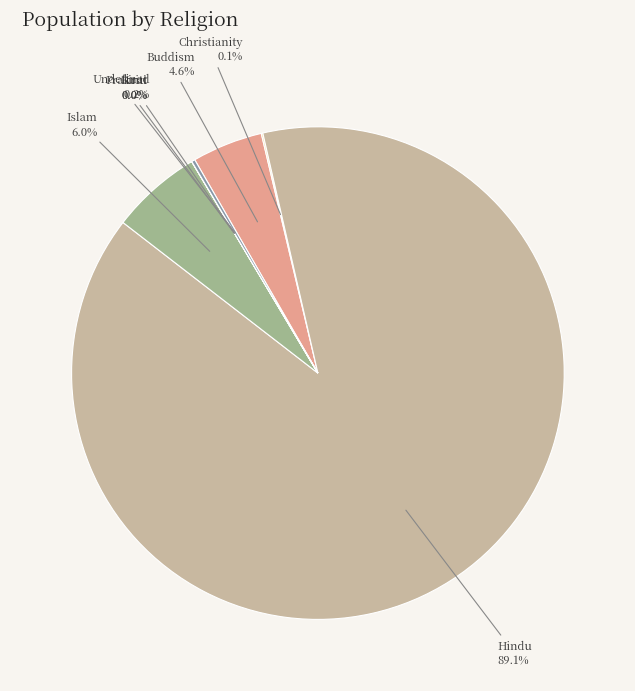

Which slice is the largest?

Hindu